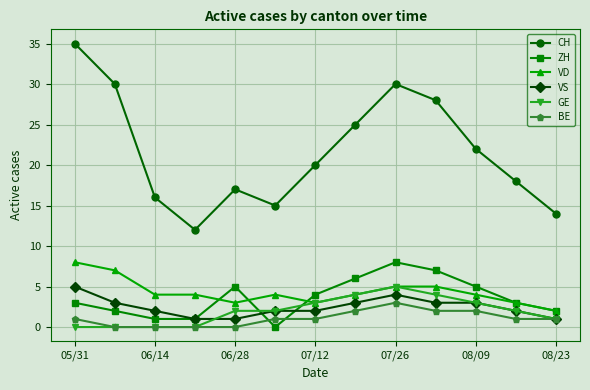

Count the number of data series in this chart.

6